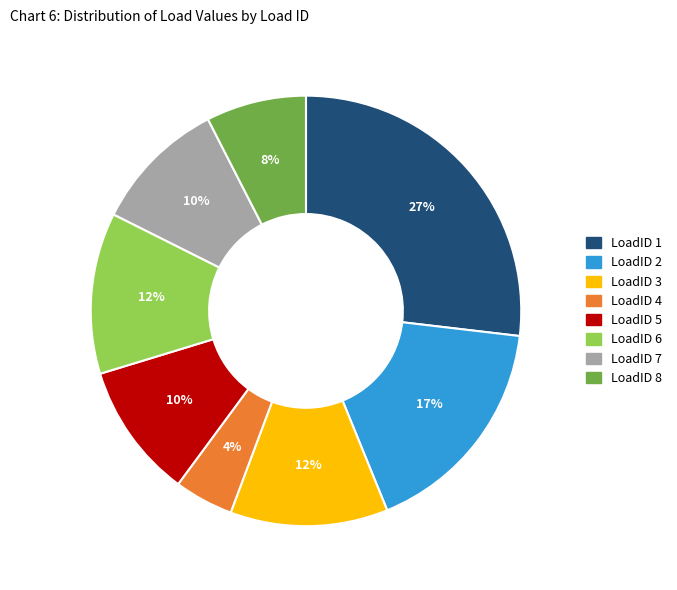

Is the sum of LoadID 4 and LoadID 5 greater than half?

No